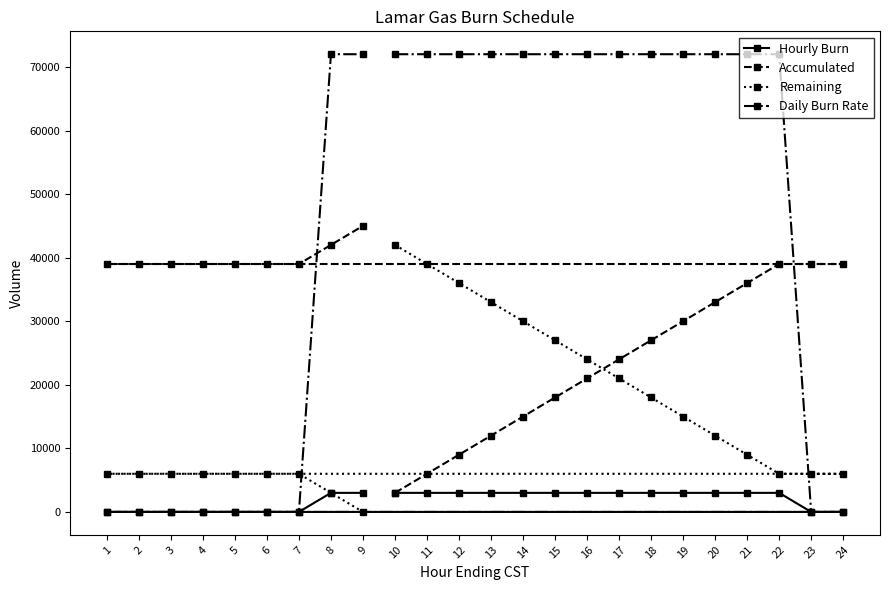

The value of Daily Burn Rate at 4 is 0. True or false?

True